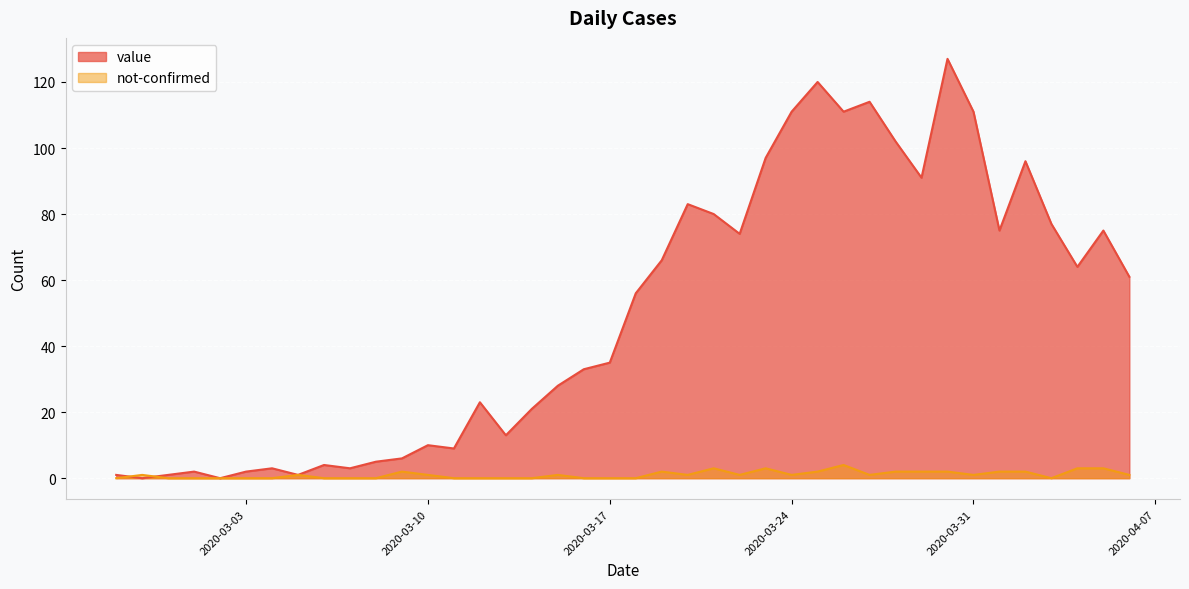

The value of not-confirmed at 2020-03-06 is 0. True or false?

True